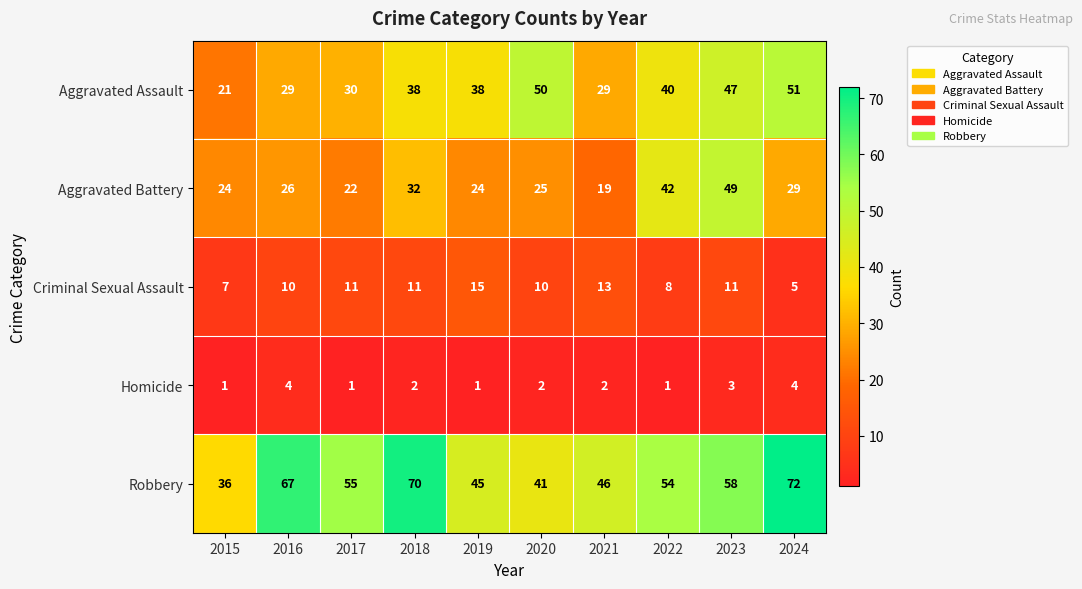

At 2022, list the series in order from largest to smallest.

Robbery, Aggravated Battery, Aggravated Assault, Criminal Sexual Assault, Homicide